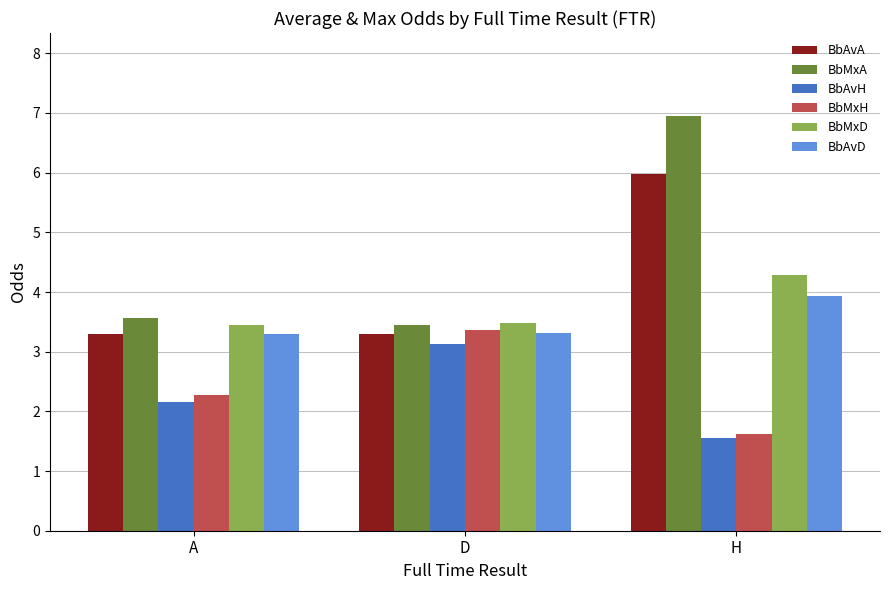

The value of BbAvD at D is 1.9. True or false?

False